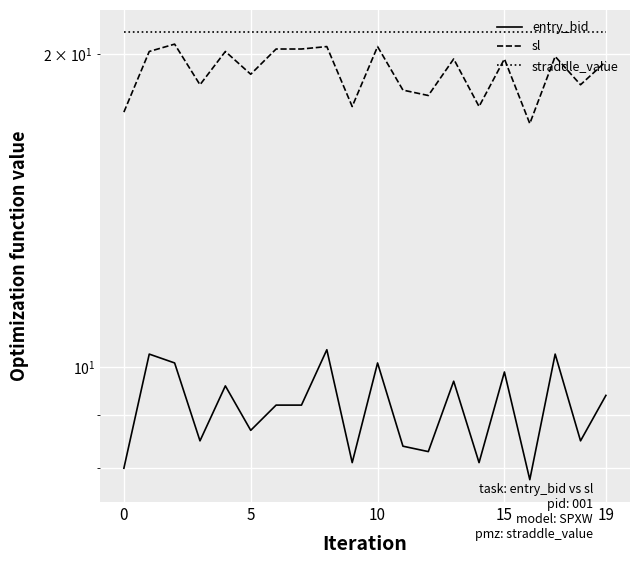

True or false: sl and entry_bid cross at least once.

False